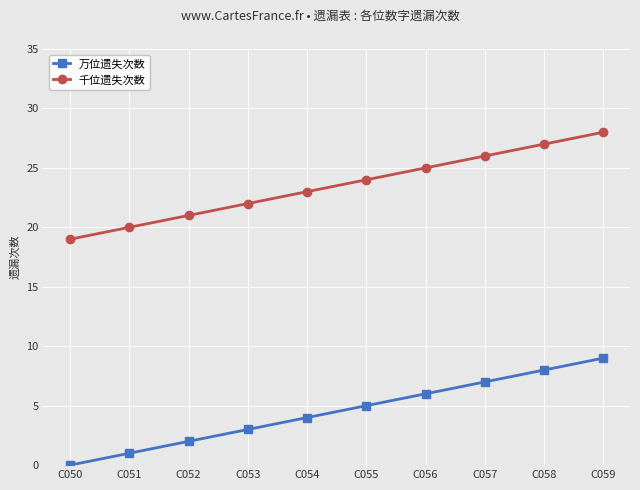

At which category is the sum across all series the highest?

C059